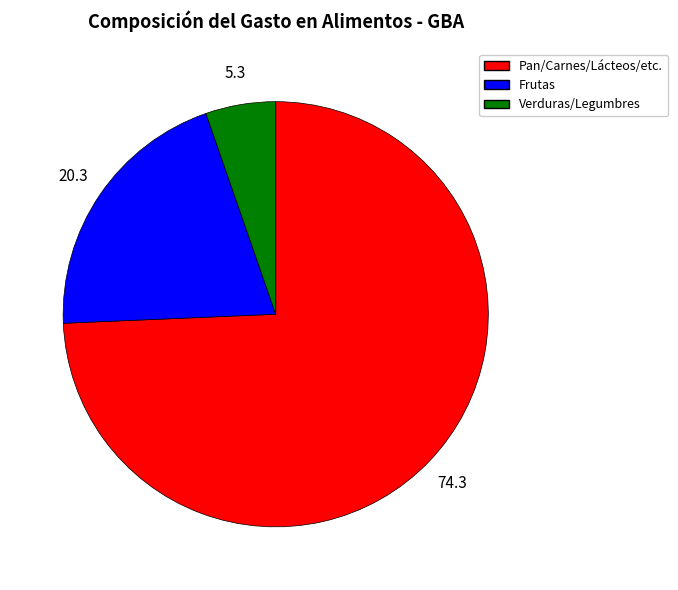

Does any single category account for the majority?

Yes